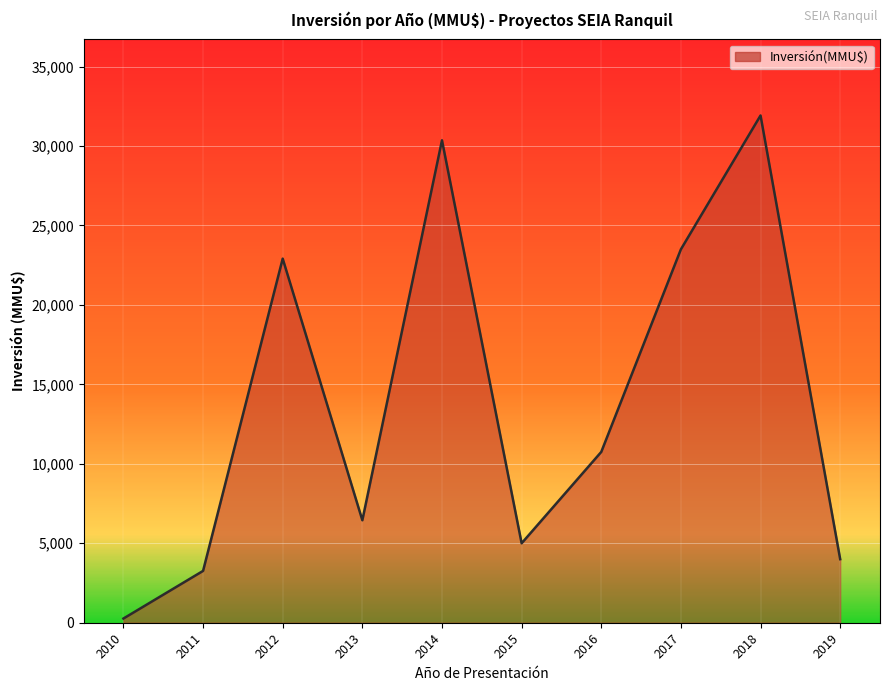

Is it true that the value at 2011 is 3262?

True